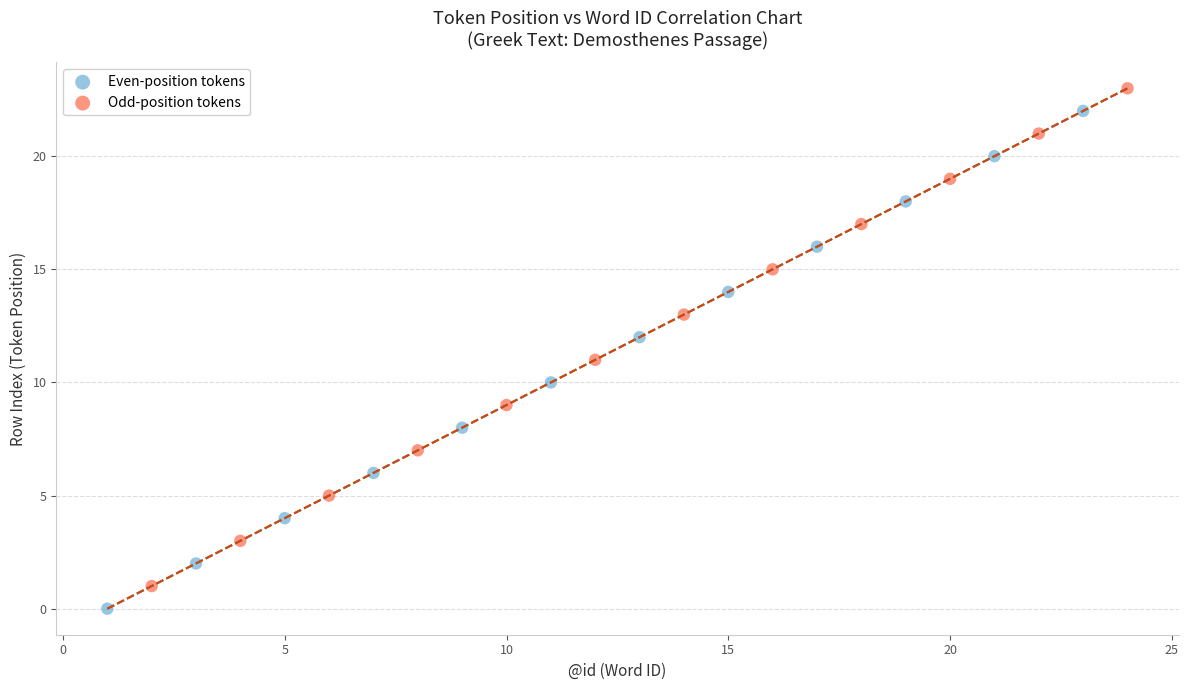

What are all the series names shown in the legend?

Even-position tokens, Odd-position tokens